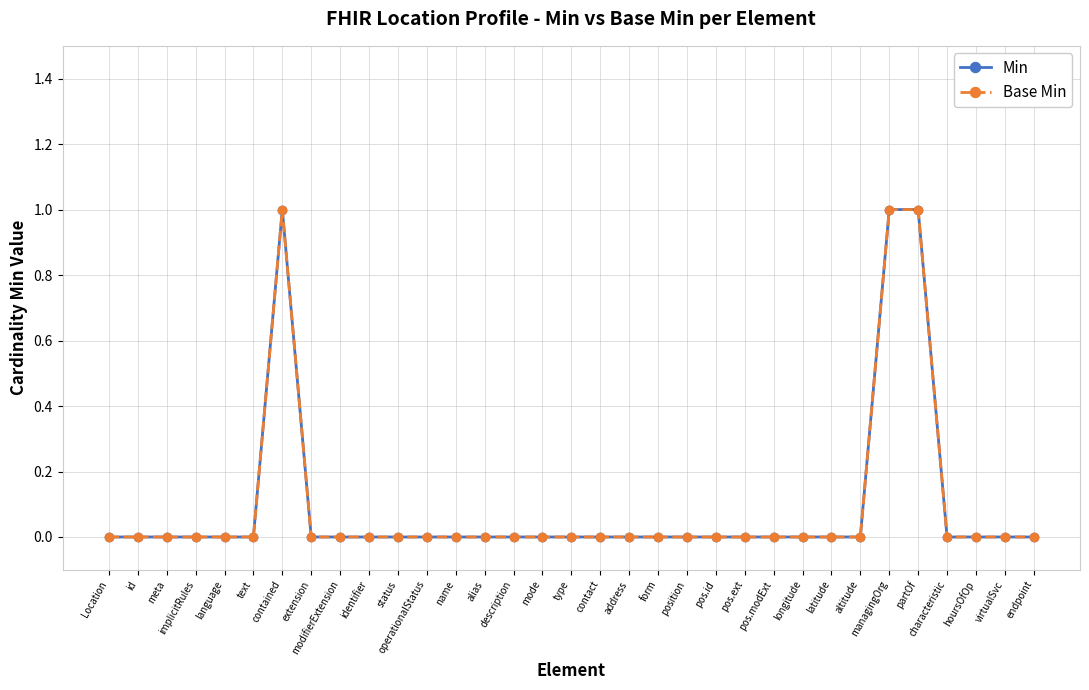

Which label corresponds to the largest value in the chart?

contained